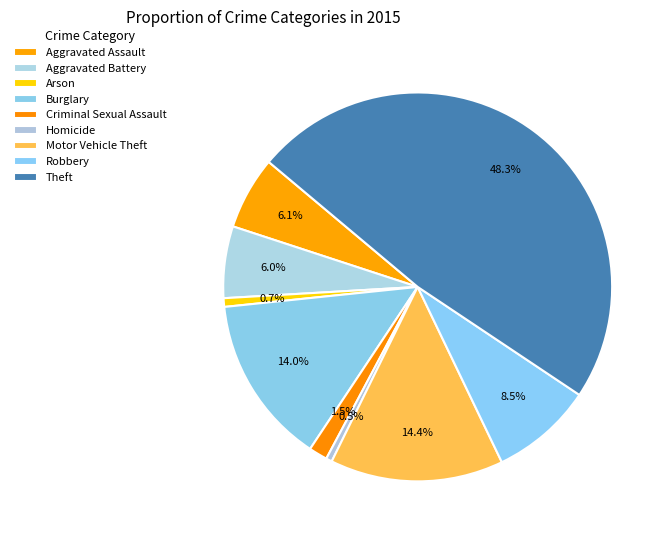

To the nearest percent, what is the combined percentage of Theft and Aggravated Battery?

54%